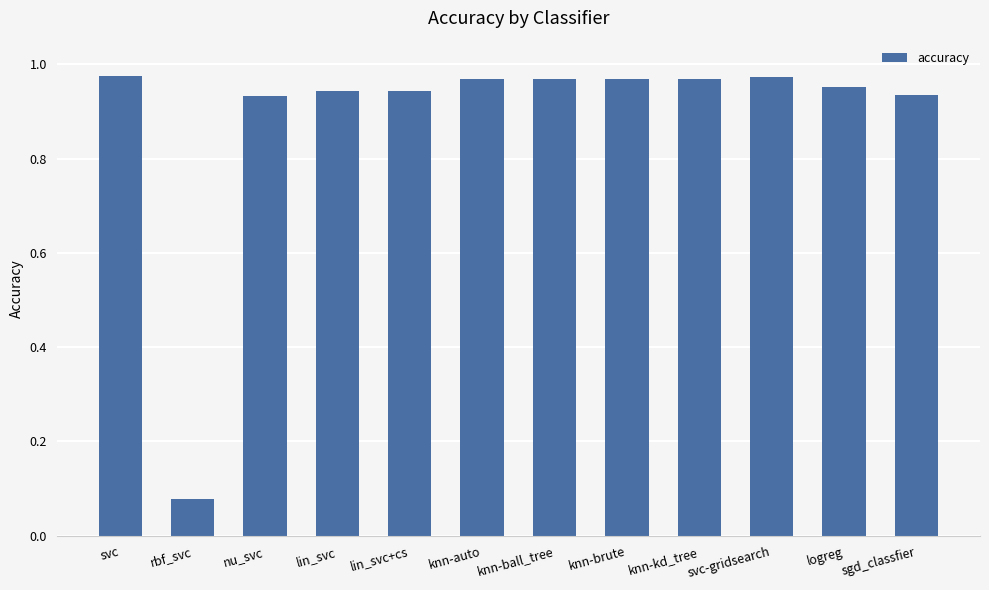

How many bars are there in total?

12